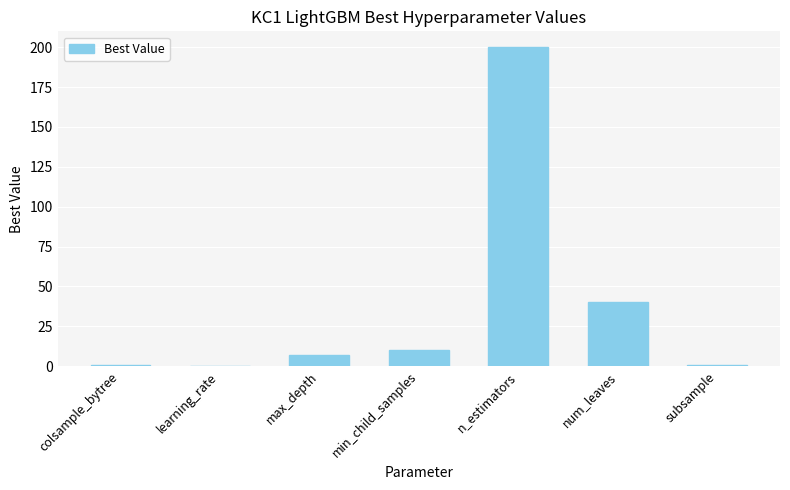

Which has a higher value, max_depth or n_estimators?

n_estimators